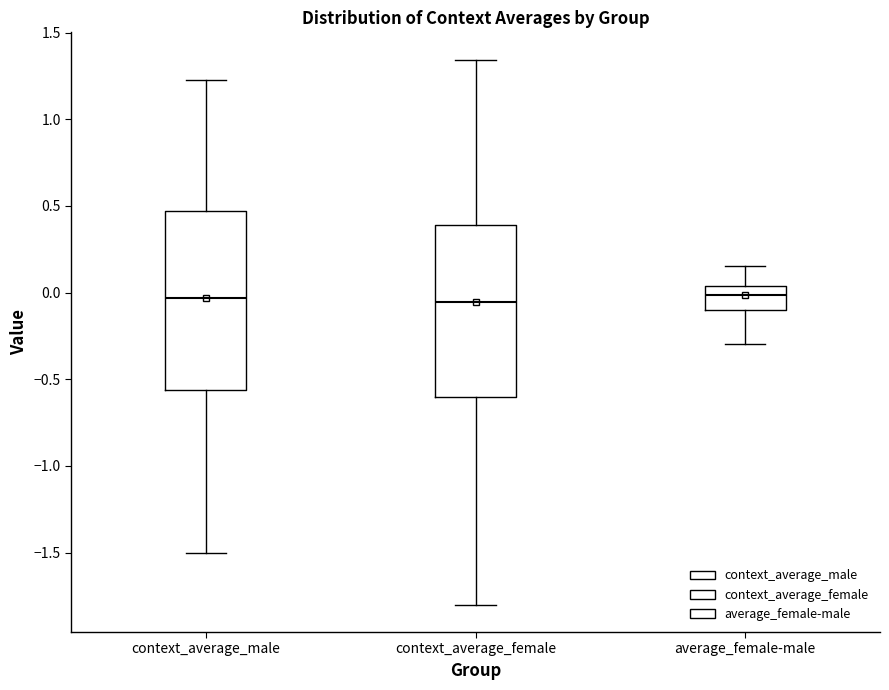

Reading left to right, read every box against the y-axis: the position of its median line, the range the box covers, and the ends of its whiskers. The values are not printed on the chart, so give them approximately, as read against the axis.

context_average_male: median -0.05, box -0.55 to 0.45, whiskers -1.50 to 1.25
context_average_female: median -0.05, box -0.60 to 0.40, whiskers -1.80 to 1.35
average_female-male: median 0.00, box -0.10 to 0.05, whiskers -0.30 to 0.15